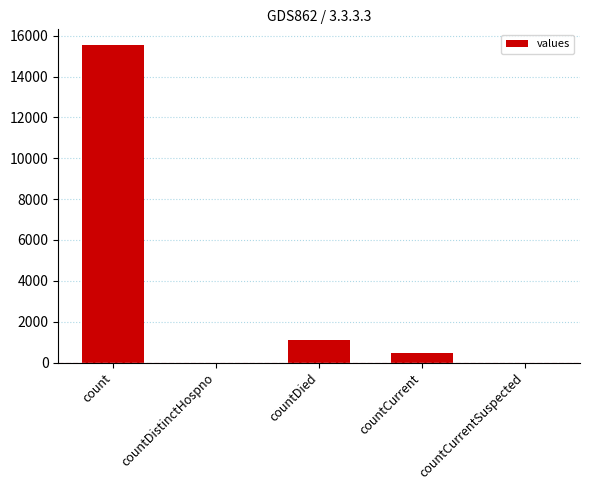

Where is the data nearest to the value 7766?

countDied